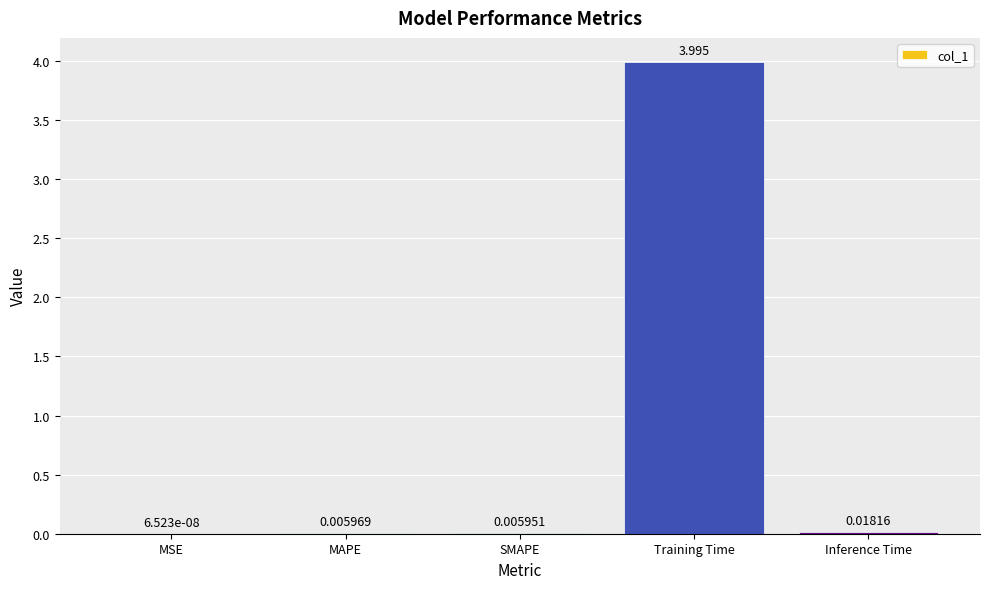

True or false: the data shows 5.6 at Training Time.

False